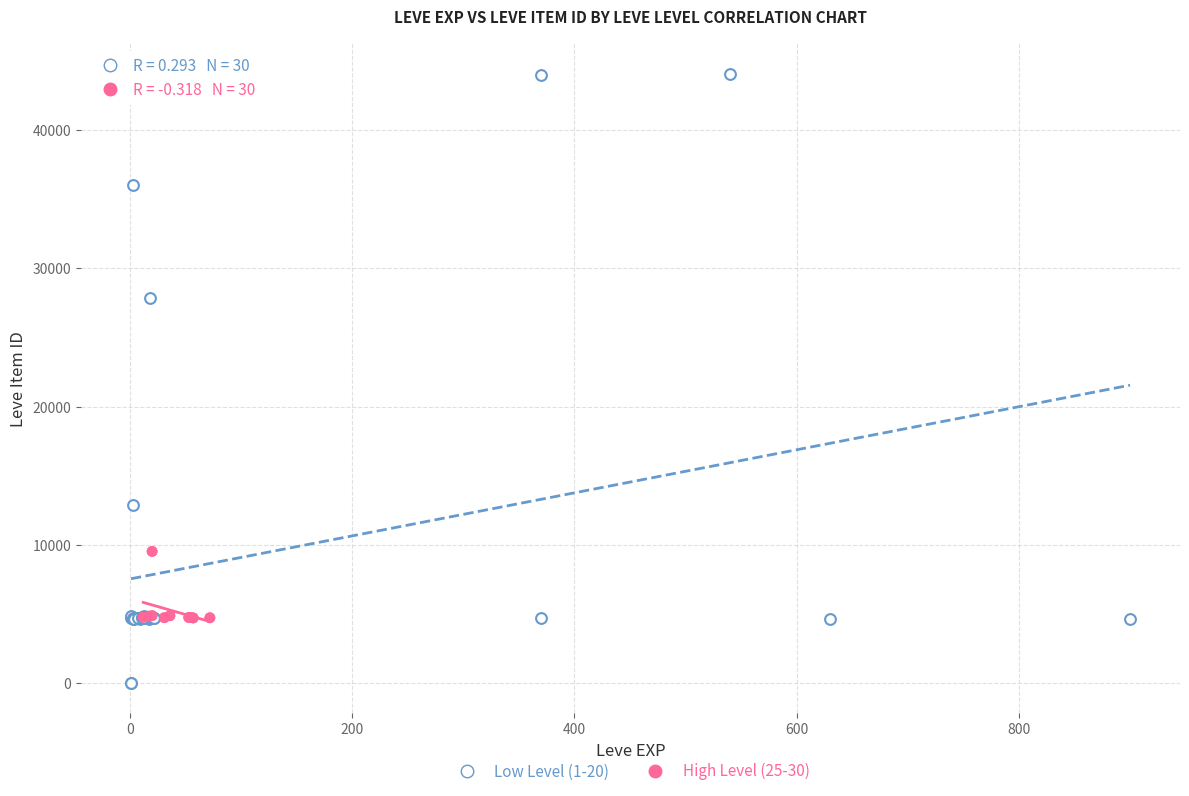

Which series reaches the minimum Y coordinate?

Low Level (1-20)